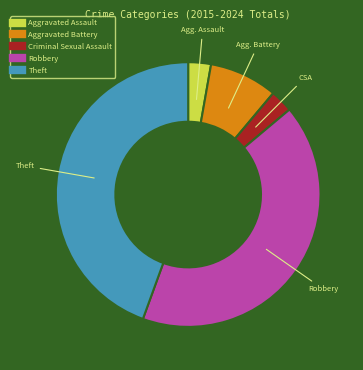

Between Robbery and Criminal Sexual Assault, which is larger?

Robbery